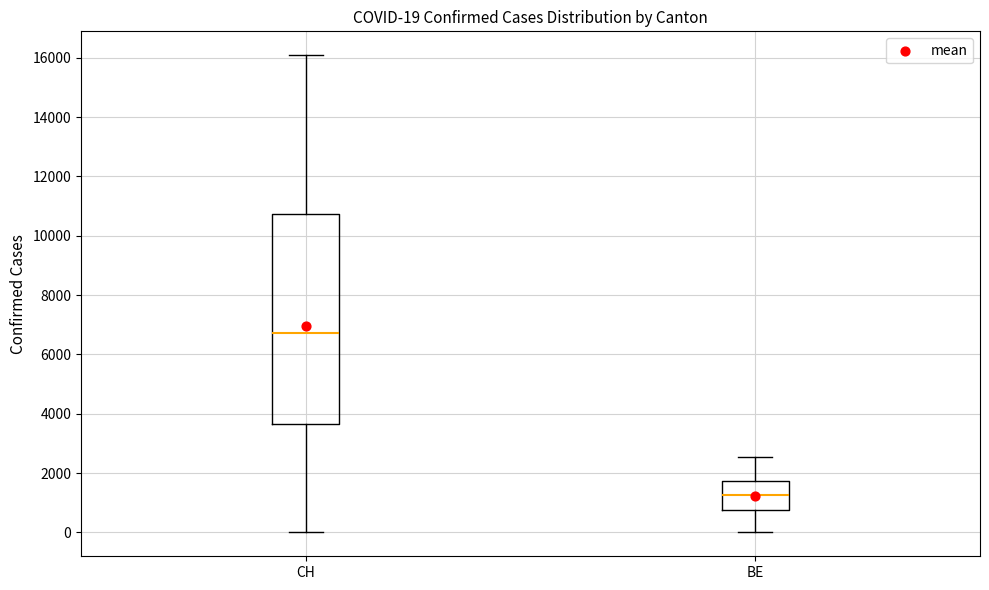

Which box's median line is the highest?

CH